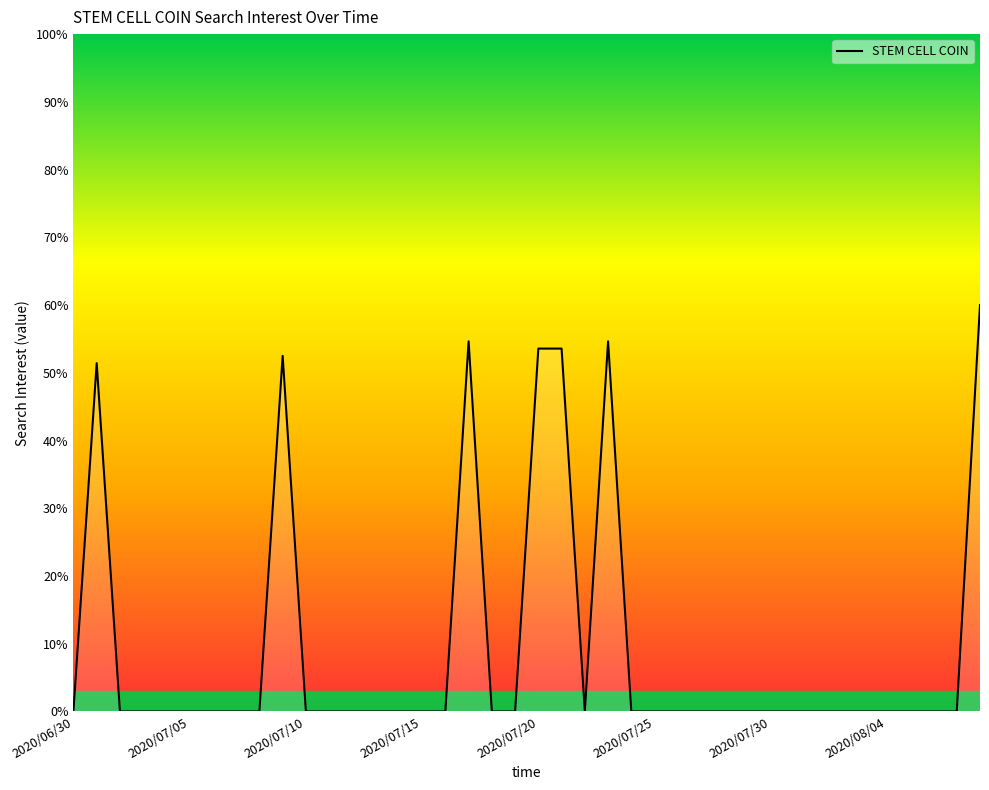

What is the difference between the maximum and minimum values?

60.0